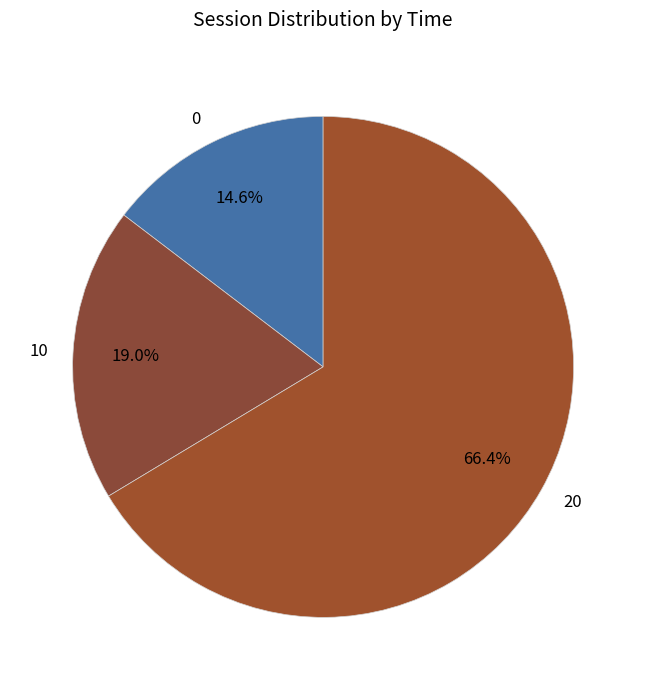

What percentage is the 0 slice, to the nearest percent?

15%